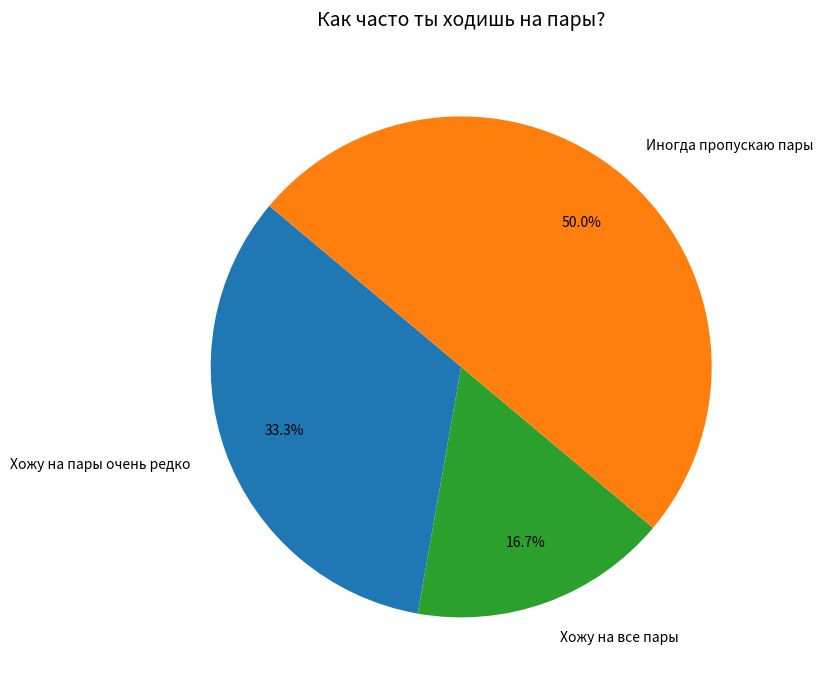

What is the smallest slice in the pie chart?

Хожу на все пары